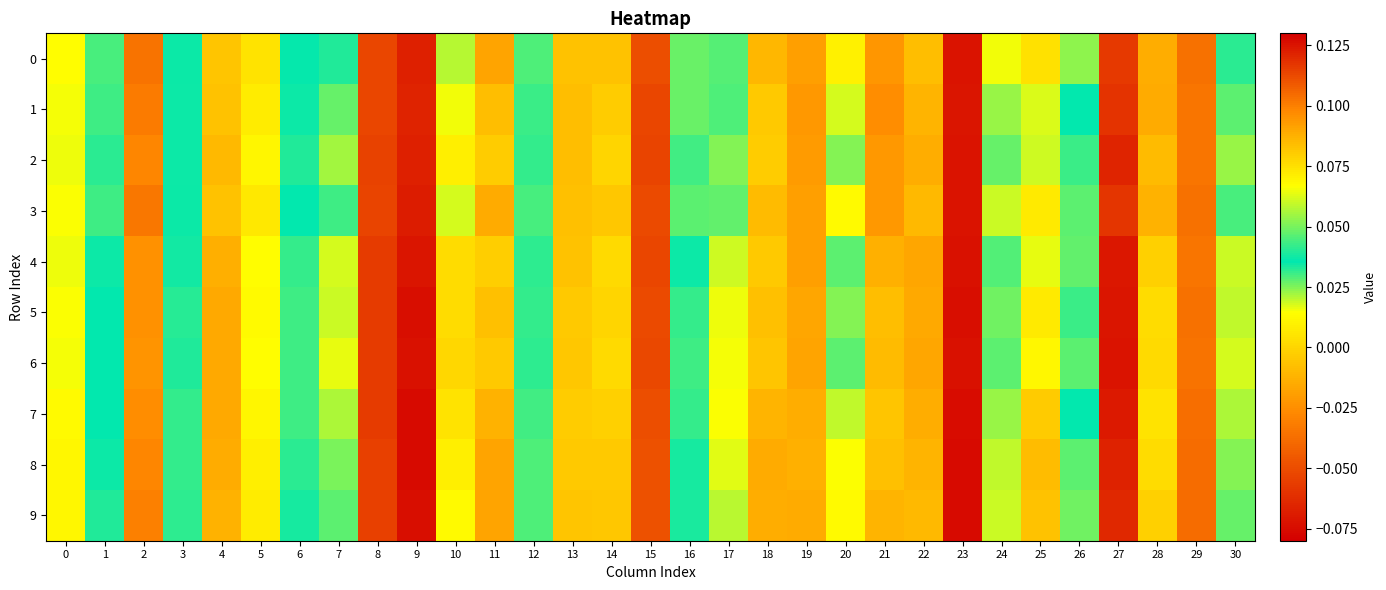

What is the total value across all series at 17?

0.6